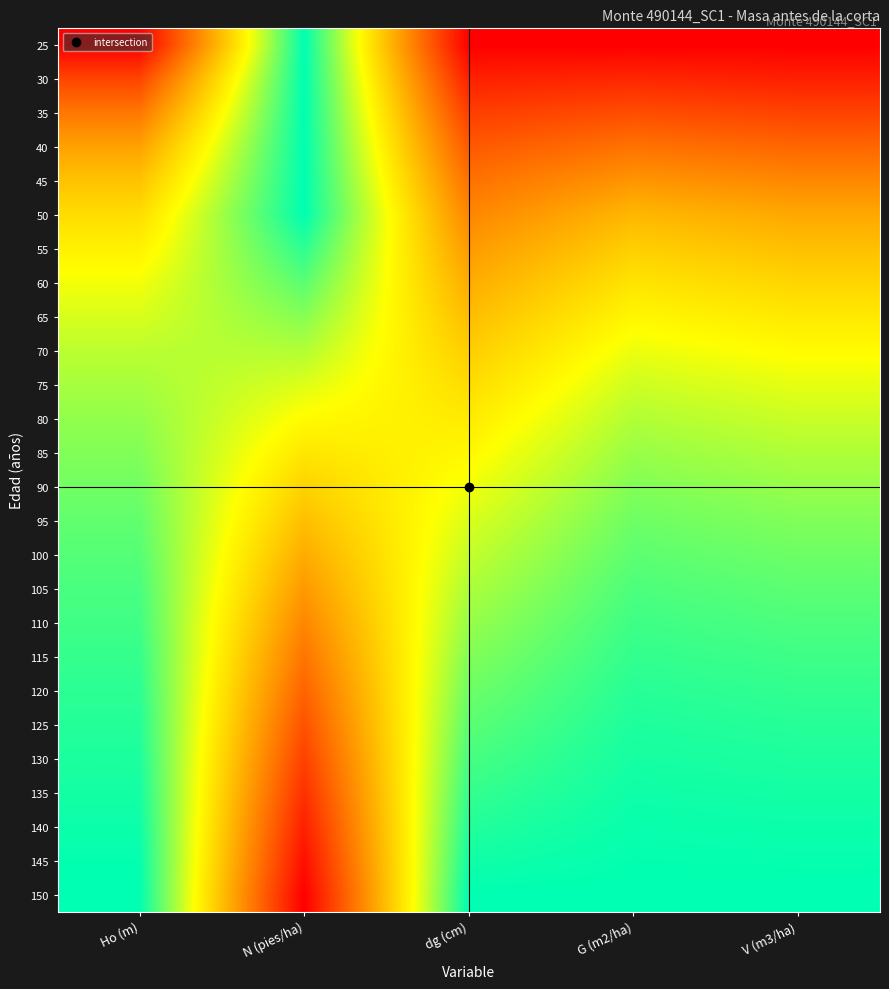

Reading left to right, transcribe all the data shown in this chart.

25: Ho (m)=0.0	N (pies/ha)=1.0	dg (cm)=0.0	G (m2/ha)=0.0	V (m3/ha)=0.0
30: Ho (m)=0.2	N (pies/ha)=1.0	dg (cm)=0.1	G (m2/ha)=0.1	V (m3/ha)=0.1
35: Ho (m)=0.3	N (pies/ha)=1.0	dg (cm)=0.2	G (m2/ha)=0.2	V (m3/ha)=0.2
40: Ho (m)=0.4	N (pies/ha)=1.0	dg (cm)=0.2	G (m2/ha)=0.3	V (m3/ha)=0.3
45: Ho (m)=0.5	N (pies/ha)=1.0	dg (cm)=0.3	G (m2/ha)=0.4	V (m3/ha)=0.4
50: Ho (m)=0.6	N (pies/ha)=1.0	dg (cm)=0.4	G (m2/ha)=0.5	V (m3/ha)=0.4
55: Ho (m)=0.6	N (pies/ha)=0.9	dg (cm)=0.4	G (m2/ha)=0.5	V (m3/ha)=0.5
60: Ho (m)=0.7	N (pies/ha)=0.9	dg (cm)=0.5	G (m2/ha)=0.6	V (m3/ha)=0.6
65: Ho (m)=0.7	N (pies/ha)=0.8	dg (cm)=0.5	G (m2/ha)=0.6	V (m3/ha)=0.6
70: Ho (m)=0.8	N (pies/ha)=0.8	dg (cm)=0.5	G (m2/ha)=0.7	V (m3/ha)=0.7
75: Ho (m)=0.8	N (pies/ha)=0.7	dg (cm)=0.6	G (m2/ha)=0.7	V (m3/ha)=0.7
80: Ho (m)=0.8	N (pies/ha)=0.7	dg (cm)=0.6	G (m2/ha)=0.8	V (m3/ha)=0.7
85: Ho (m)=0.8	N (pies/ha)=0.6	dg (cm)=0.6	G (m2/ha)=0.8	V (m3/ha)=0.8
90: Ho (m)=0.9	N (pies/ha)=0.6	dg (cm)=0.7	G (m2/ha)=0.8	V (m3/ha)=0.8
95: Ho (m)=0.9	N (pies/ha)=0.5	dg (cm)=0.7	G (m2/ha)=0.9	V (m3/ha)=0.8
100: Ho (m)=0.9	N (pies/ha)=0.4	dg (cm)=0.7	G (m2/ha)=0.9	V (m3/ha)=0.9
105: Ho (m)=0.9	N (pies/ha)=0.4	dg (cm)=0.8	G (m2/ha)=0.9	V (m3/ha)=0.9
110: Ho (m)=0.9	N (pies/ha)=0.4	dg (cm)=0.8	G (m2/ha)=0.9	V (m3/ha)=0.9
115: Ho (m)=0.9	N (pies/ha)=0.3	dg (cm)=0.8	G (m2/ha)=0.9	V (m3/ha)=0.9
120: Ho (m)=0.9	N (pies/ha)=0.3	dg (cm)=0.9	G (m2/ha)=0.9	V (m3/ha)=0.9
125: Ho (m)=1.0	N (pies/ha)=0.2	dg (cm)=0.9	G (m2/ha)=1.0	V (m3/ha)=0.9
130: Ho (m)=1.0	N (pies/ha)=0.2	dg (cm)=0.9	G (m2/ha)=1.0	V (m3/ha)=1.0
135: Ho (m)=1.0	N (pies/ha)=0.1	dg (cm)=0.9	G (m2/ha)=1.0	V (m3/ha)=1.0
140: Ho (m)=1.0	N (pies/ha)=0.1	dg (cm)=1.0	G (m2/ha)=1.0	V (m3/ha)=1.0
145: Ho (m)=1.0	N (pies/ha)=0.0	dg (cm)=1.0	G (m2/ha)=1.0	V (m3/ha)=1.0
150: Ho (m)=1.0	N (pies/ha)=0.0	dg (cm)=1.0	G (m2/ha)=1.0	V (m3/ha)=1.0